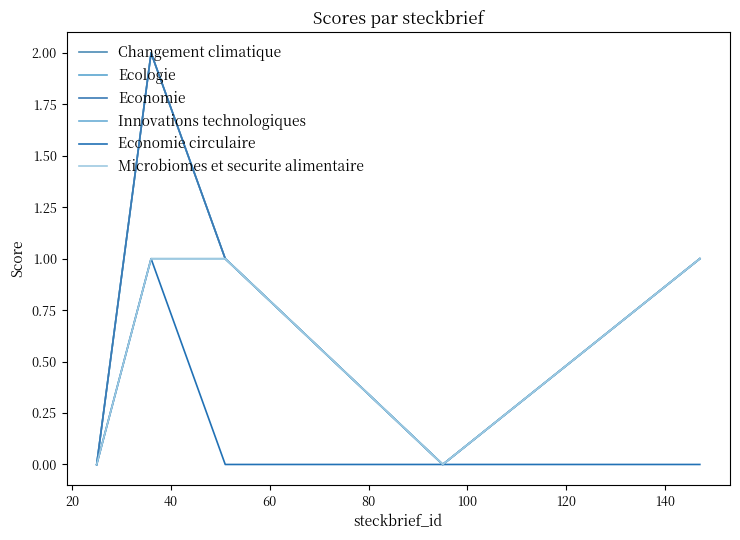

Does the chart have visible grid lines?

No